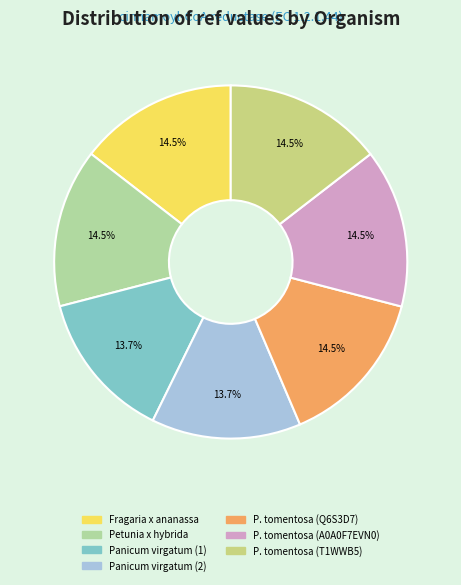

Approximately how many times larger is the value at P. tomentosa (A0A0F7EVN0) compared to Panicum virgatum (1)?

1.1